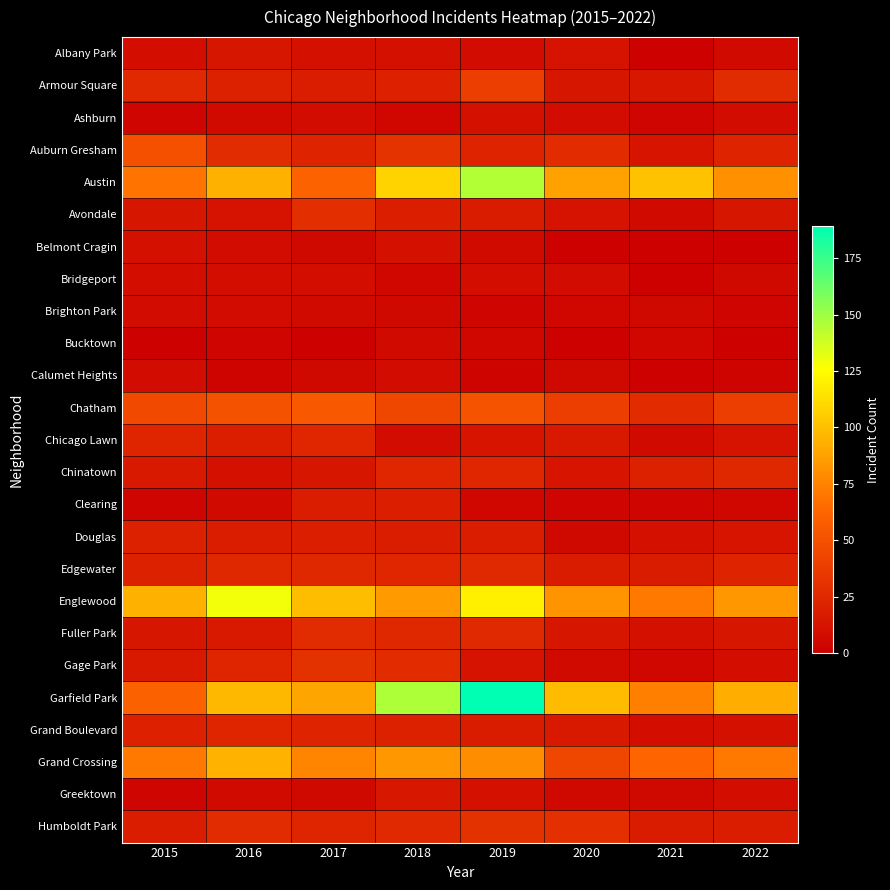

Reading right to left, what are all the values shown in this chart?

Albany Park: 2022=7	2021=1	2020=12	2019=8	2018=10	2017=11	2016=14	2015=9
Armour Square: 2022=27	2021=15	2020=14	2019=39	2018=20	2017=18	2016=21	2015=26
Ashburn: 2022=8	2021=4	2020=8	2019=10	2018=5	2017=8	2016=7	2015=4
Auburn Gresham: 2022=22	2021=13	2020=28	2019=22	2018=32	2017=22	2016=27	2015=50
Austin: 2022=81	2021=101	2020=88	2019=145	2018=108	2017=61	2016=94	2015=69
Avondale: 2022=14	2021=7	2020=12	2019=17	2018=19	2017=29	2016=12	2015=14
Belmont Cragin: 2022=1	2021=2	2020=2	2019=7	2018=11	2017=6	2016=8	2015=10
Bridgeport: 2022=6	2021=2	2020=8	2019=9	2018=5	2017=9	2016=9	2015=9
Brighton Park: 2022=4	2021=6	2020=5	2019=4	2018=6	2017=7	2016=8	2015=8
Bucktown: 2022=1	2021=5	2020=1	2019=5	2018=7	2017=1	2016=4	2015=2
Calumet Heights: 2022=3	2021=2	2020=6	2019=3	2018=8	2017=6	2016=3	2015=8
Chatham: 2022=39	2021=28	2020=39	2019=52	2018=44	2017=55	2016=51	2015=46
Chicago Lawn: 2022=12	2021=7	2020=16	2019=13	2018=8	2017=24	2016=19	2015=23
Chinatown: 2022=25	2021=21	2020=13	2019=24	2018=24	2017=14	2016=11	2015=16
Clearing: 2022=5	2021=4	2020=4	2019=5	2018=19	2017=18	2016=7	2015=4
Douglas: 2022=13	2021=10	2020=6	2019=18	2018=18	2017=19	2016=18	2015=21
Edgewater: 2022=22	2021=17	2020=17	2019=26	2018=24	2017=25	2016=25	2015=21
Englewood: 2022=84	2021=71	2020=82	2019=120	2018=85	2017=99	2016=129	2015=94
Fuller Park: 2022=14	2021=10	2020=14	2019=26	2018=25	2017=27	2016=16	2015=14
Gage Park: 2022=9	2021=5	2020=7	2019=12	2018=28	2017=31	2016=23	2015=16
Garfield Park: 2022=93	2021=74	2020=98	2019=189	2018=146	2017=89	2016=97	2015=60
Grand Boulevard: 2022=11	2021=9	2020=16	2019=17	2018=21	2017=22	2016=23	2015=20
Grand Crossing: 2022=71	2021=62	2020=44	2019=79	2018=84	2017=76	2016=95	2015=71
Greektown: 2022=9	2021=6	2020=6	2019=11	2018=15	2017=6	2016=7	2015=4
Humboldt Park: 2022=18	2021=17	2020=30	2019=31	2018=26	2017=23	2016=27	2015=18